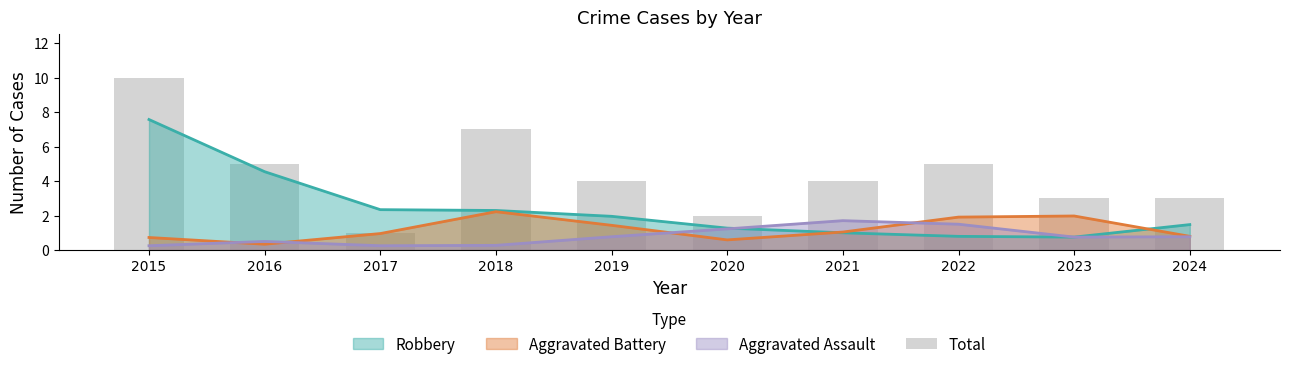

Reading left to right, extract all data points from this chart.

10	5	1	7	4	2	4	5	3	3